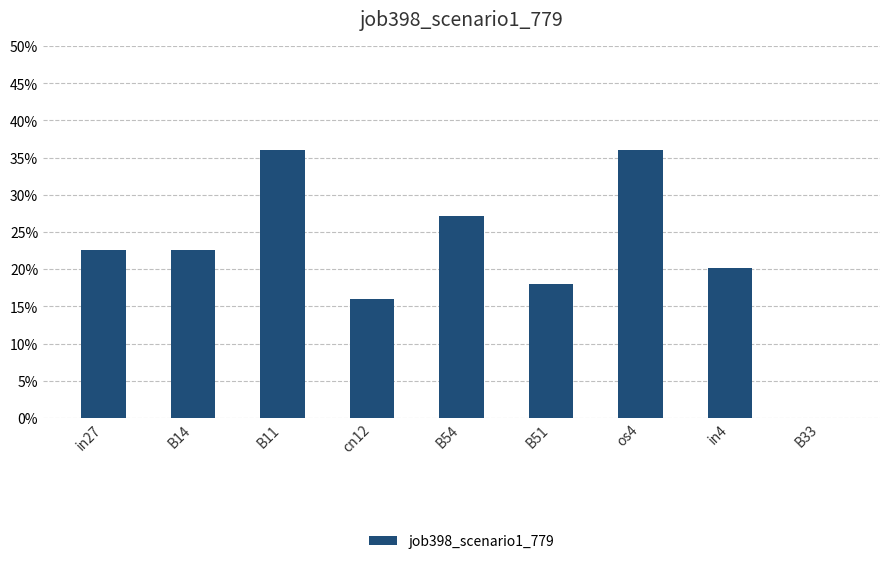

What is the label of the 7th bar from the left?

os4